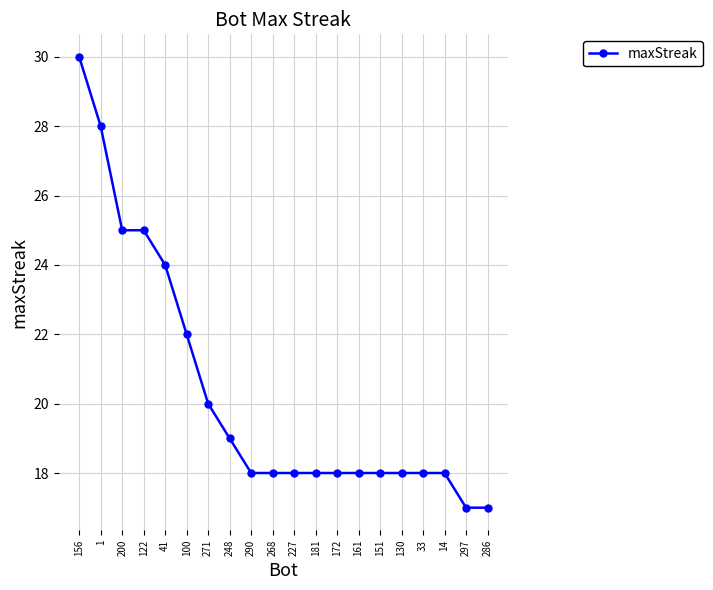

What is the difference between the maximum and minimum values?

13